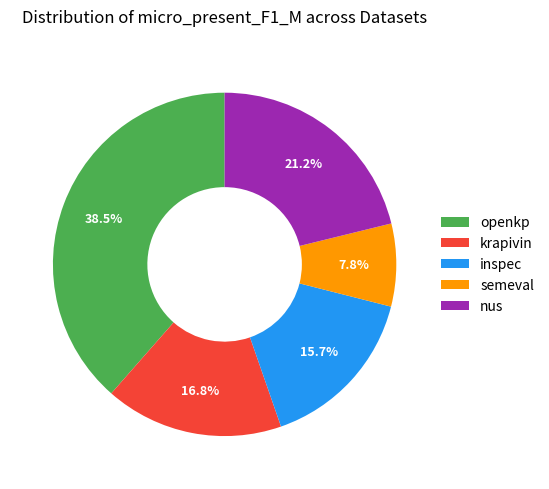

Is there any slice that represents more than half of the pie?

No